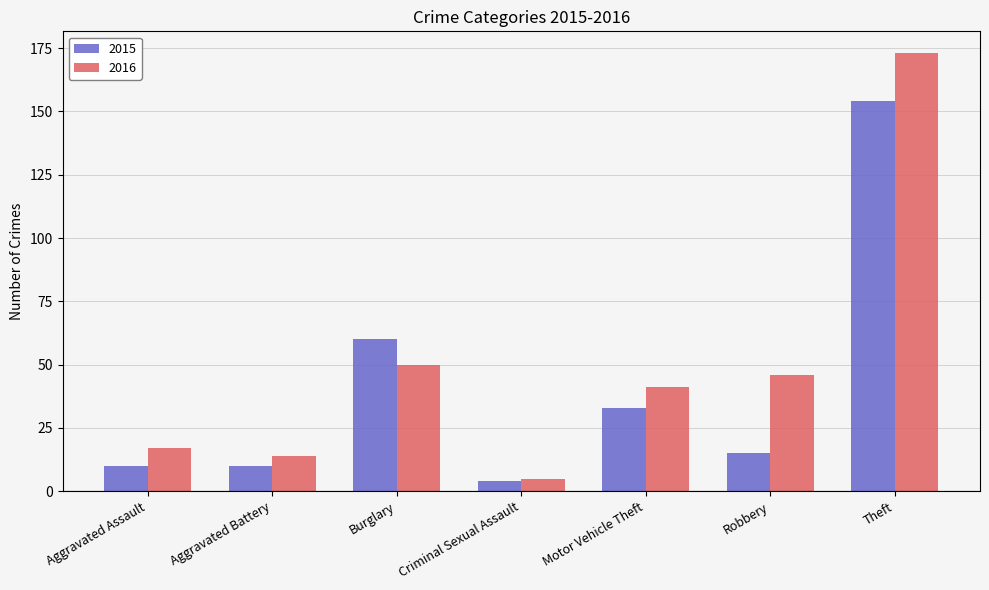

At which category is the sum across all series the highest?

Theft